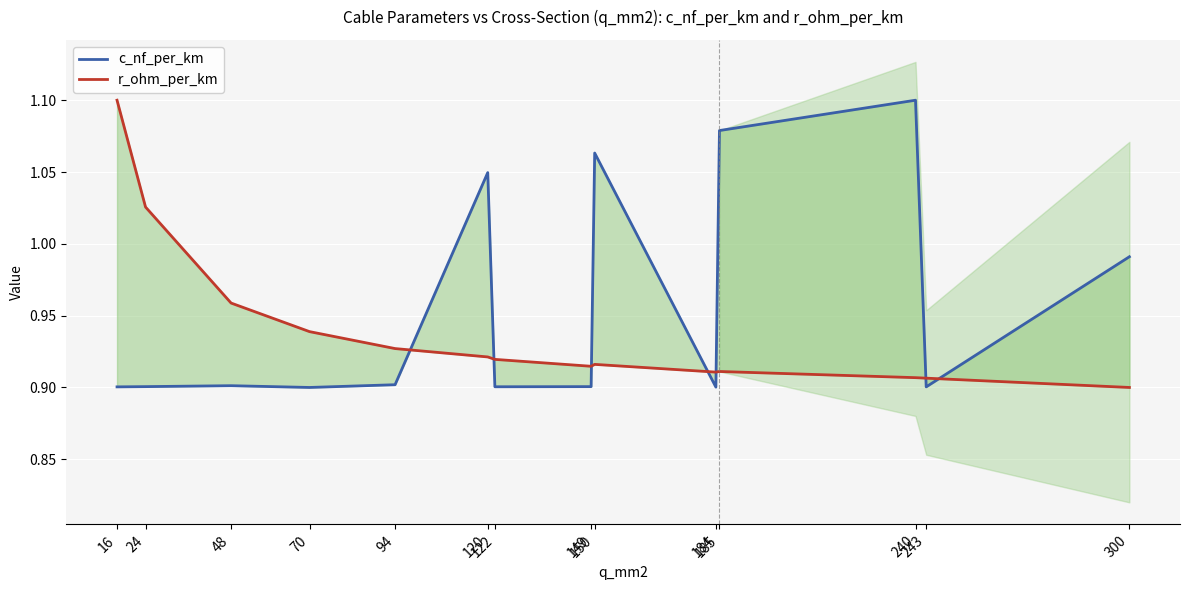

True or false: r_ohm_per_km has more than 1 interior local peaks.

True